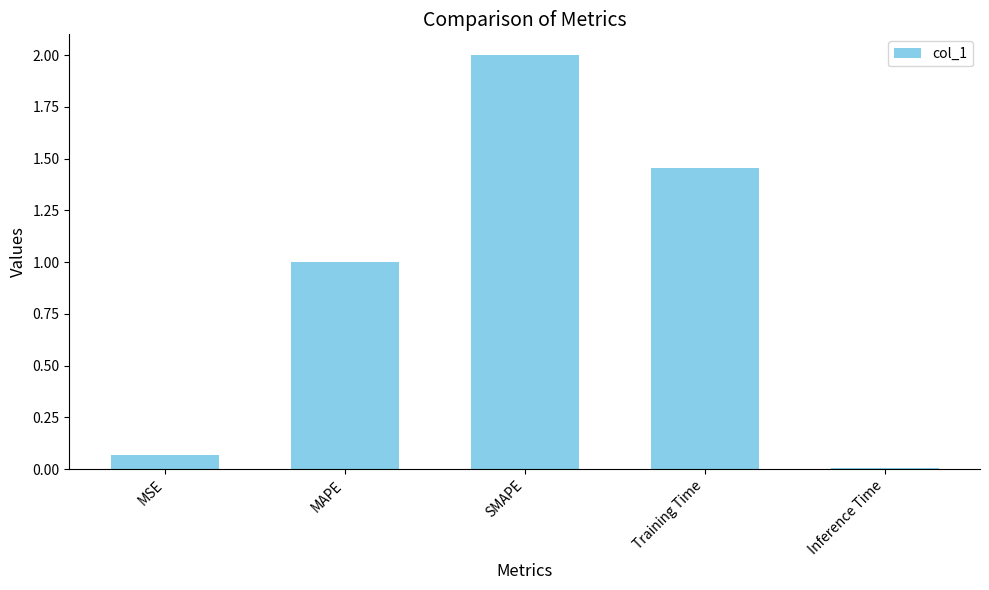

What is the sum of all values?

4.5